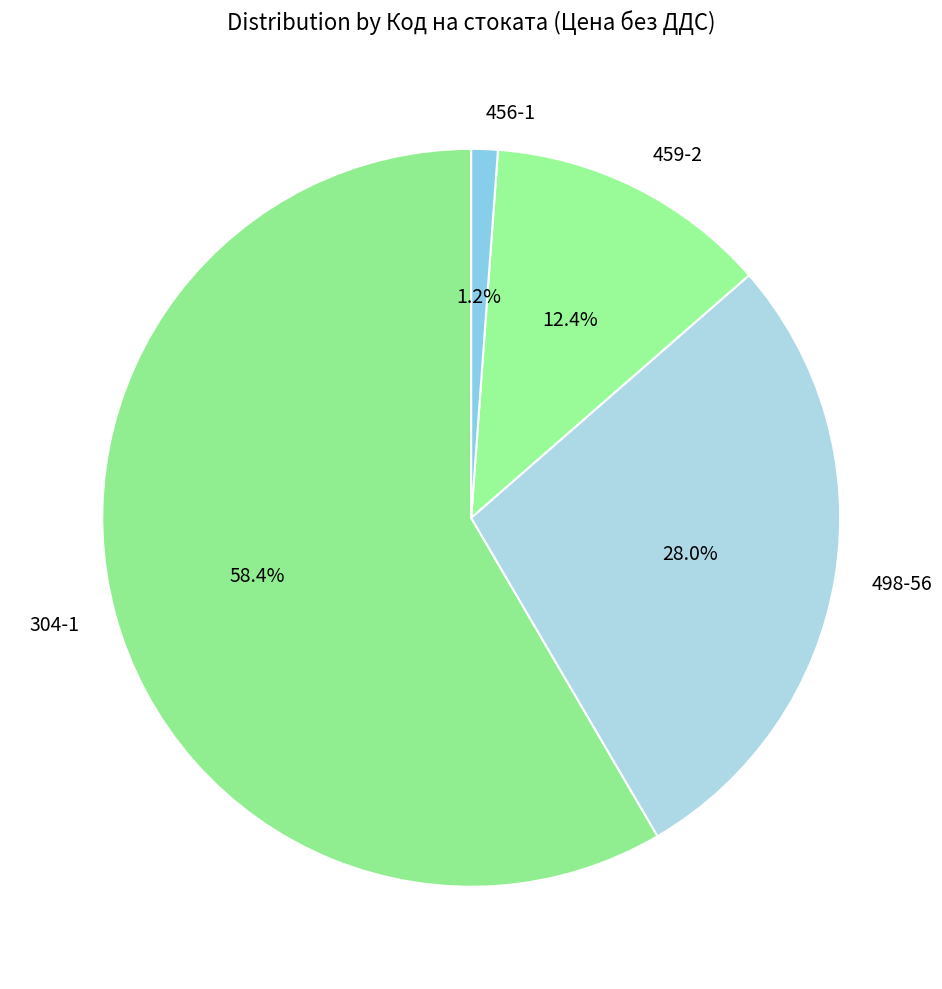

Rank the categories by value from highest to lowest.

304-1, 498-56, 459-2, 456-1